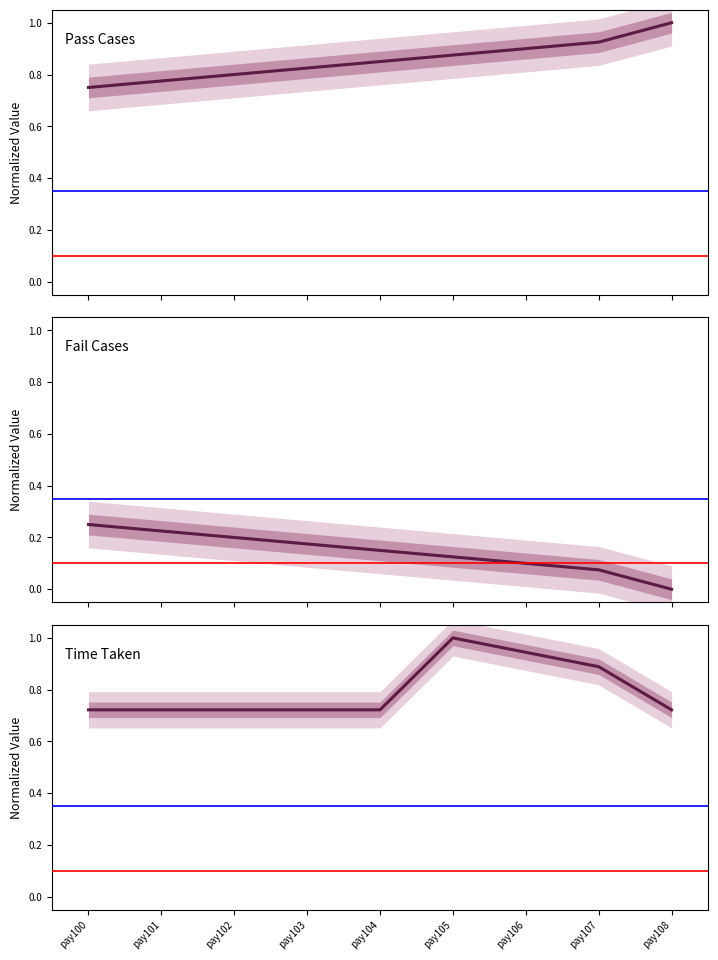

What is the greatest value displayed?

1.0